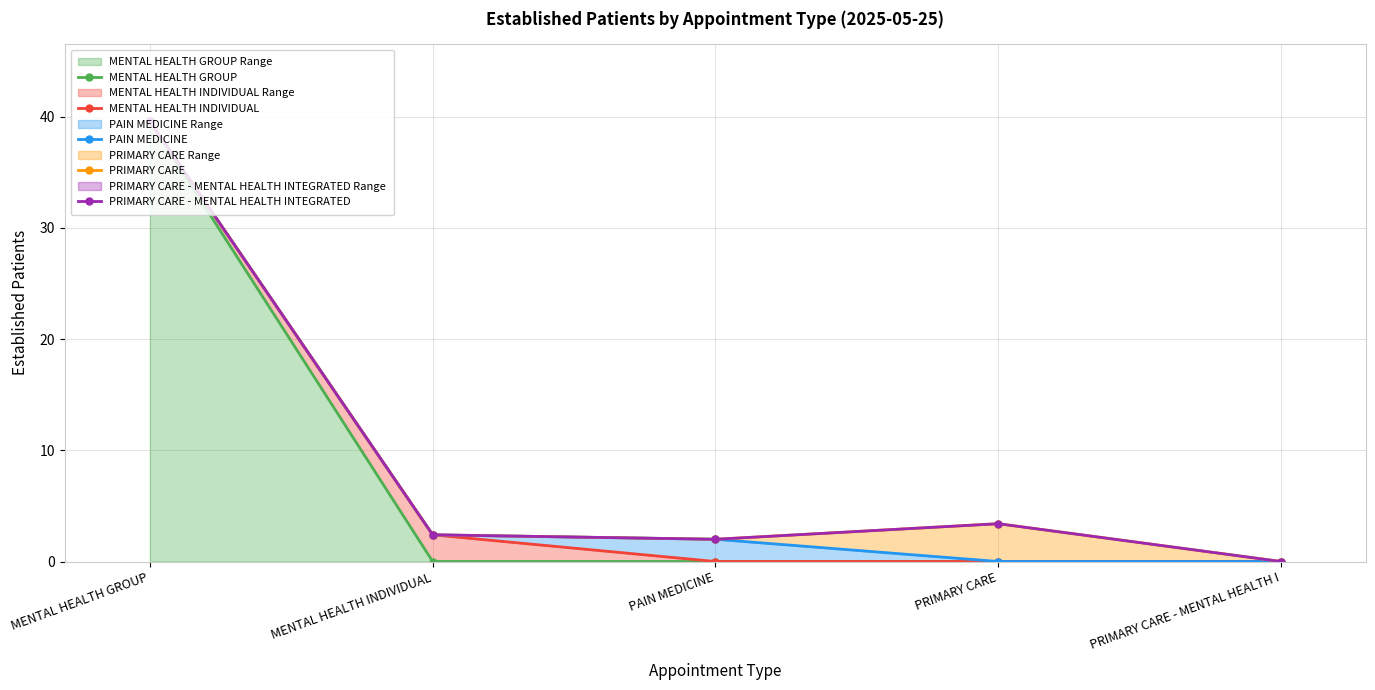

At which label does PRIMARY CARE - MENTAL HEALTH INTEGRATED first exceed 2?

MENTAL HEALTH GROUP